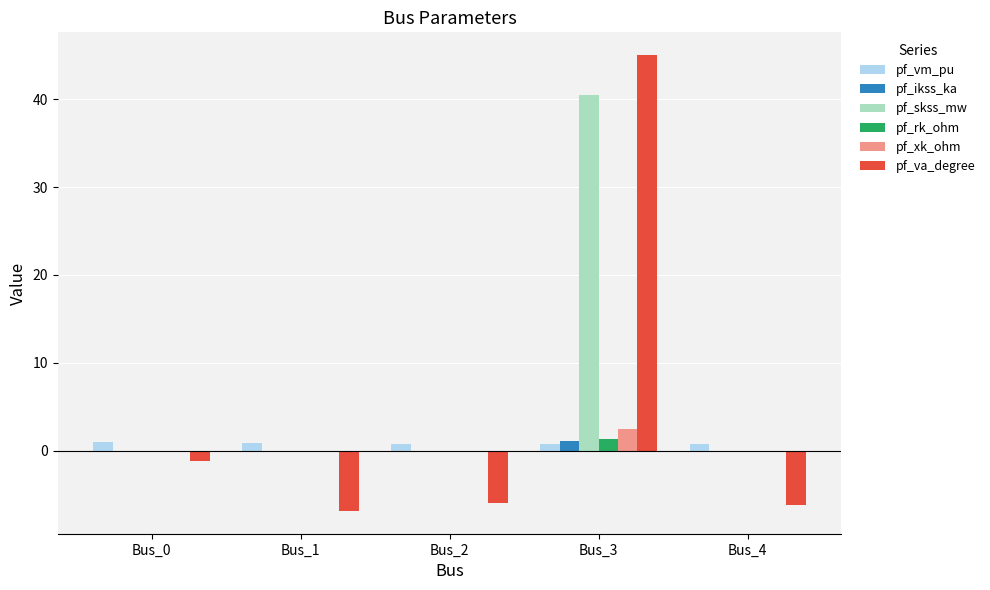

Is the value of pf_vm_pu at Bus_1 greater than the value of pf_rk_ohm at Bus_3?

No